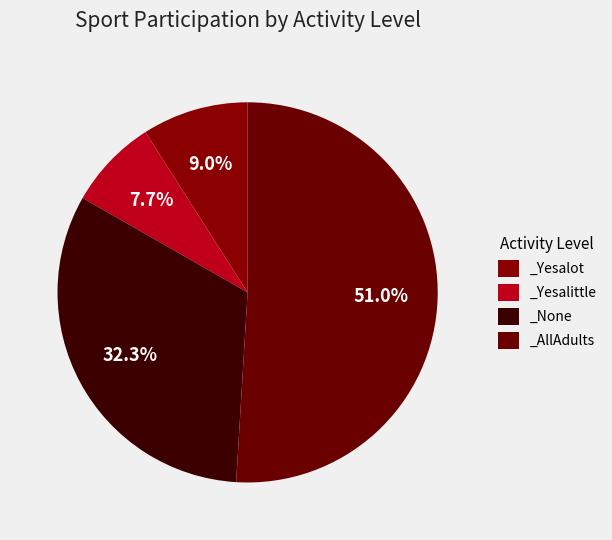

How many slices are in this pie chart?

4